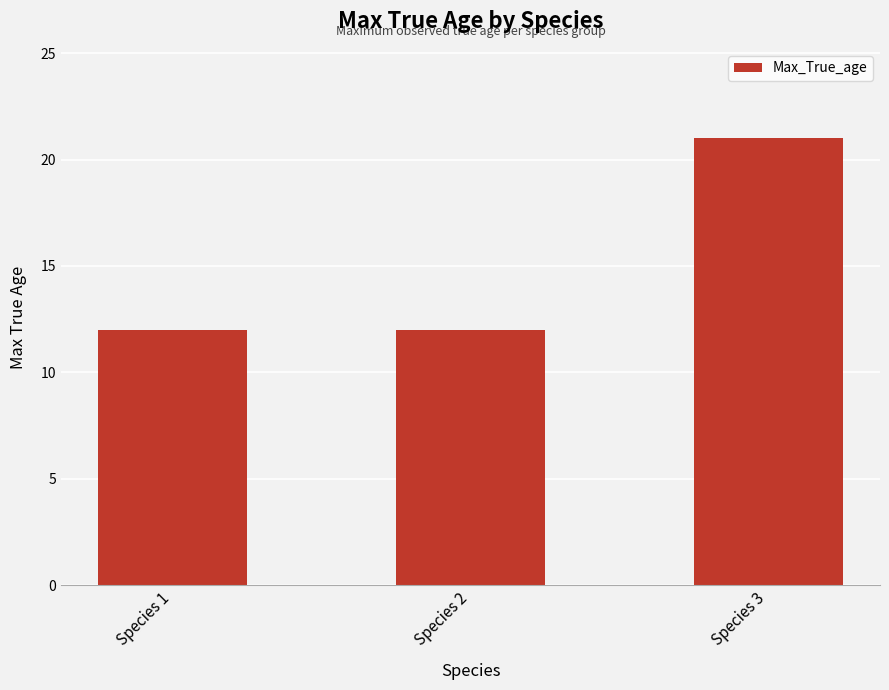

Reading left to right, extract all data points from this chart.

12	12	21